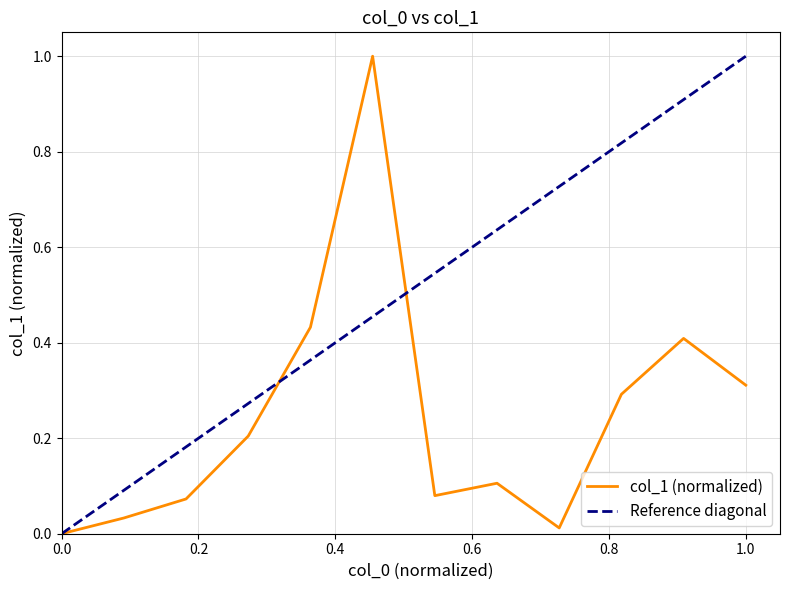

How many points are lower than both their immediate neighbors (excluding endpoints)?

2